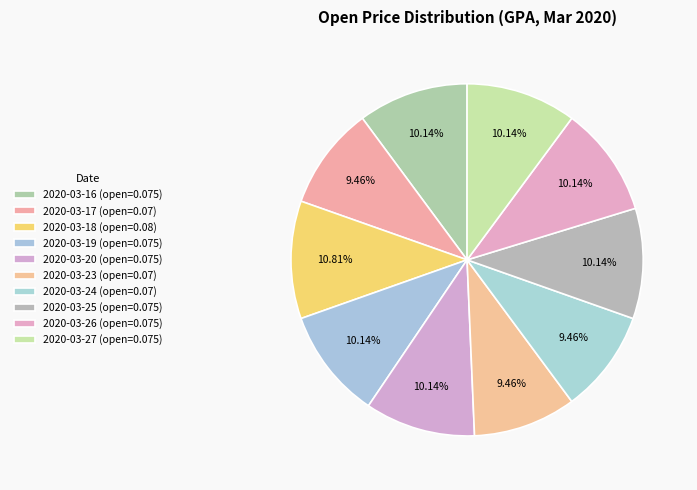

How many slices are in this pie chart?

10